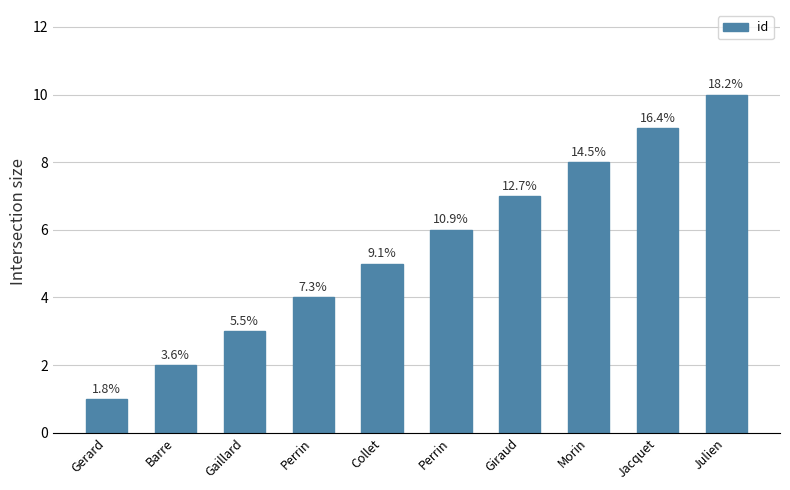

What is the difference between the values at Gaillard and Julien?

7